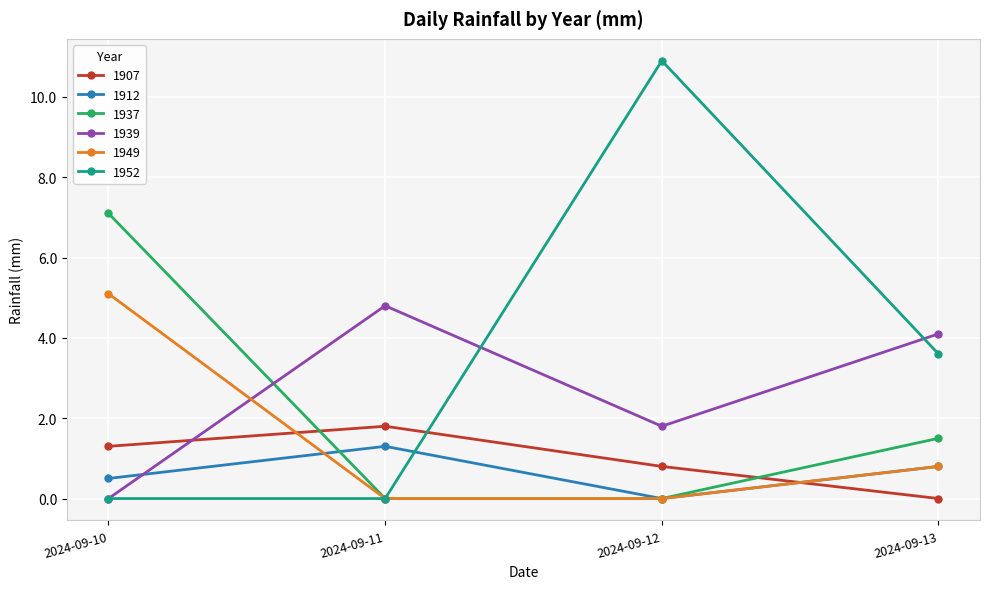

What is the total value across all series at 2024-09-11?

7.9